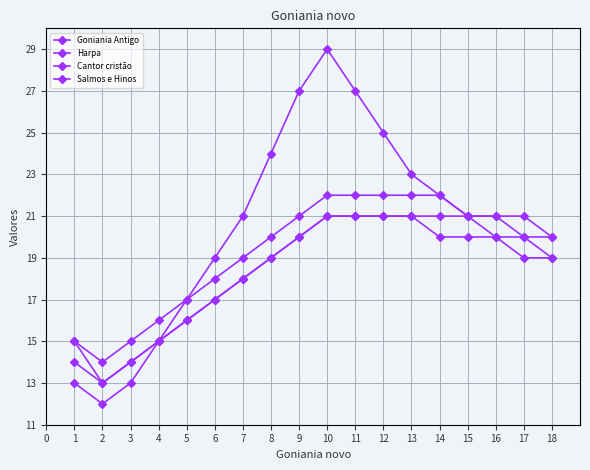

True or false: Harpa has a value of 21 at 12.

True